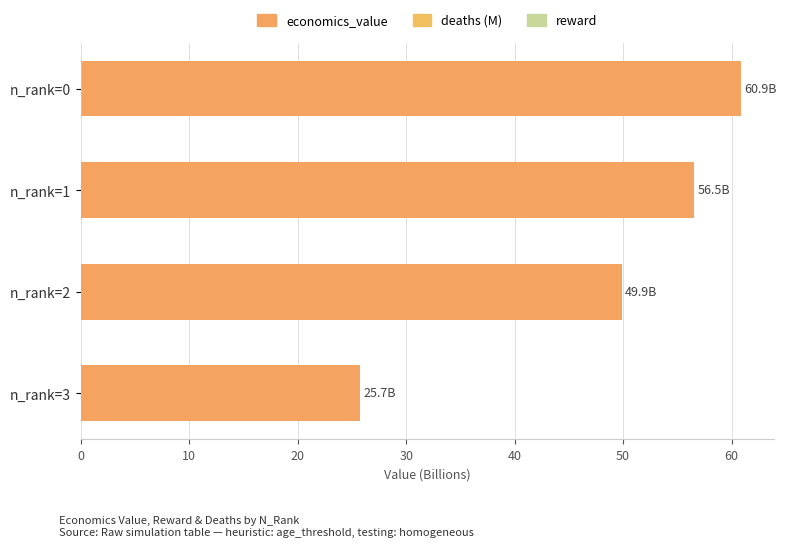

The value of deaths (M) at n_rank=0 is 0.1. True or false?

False